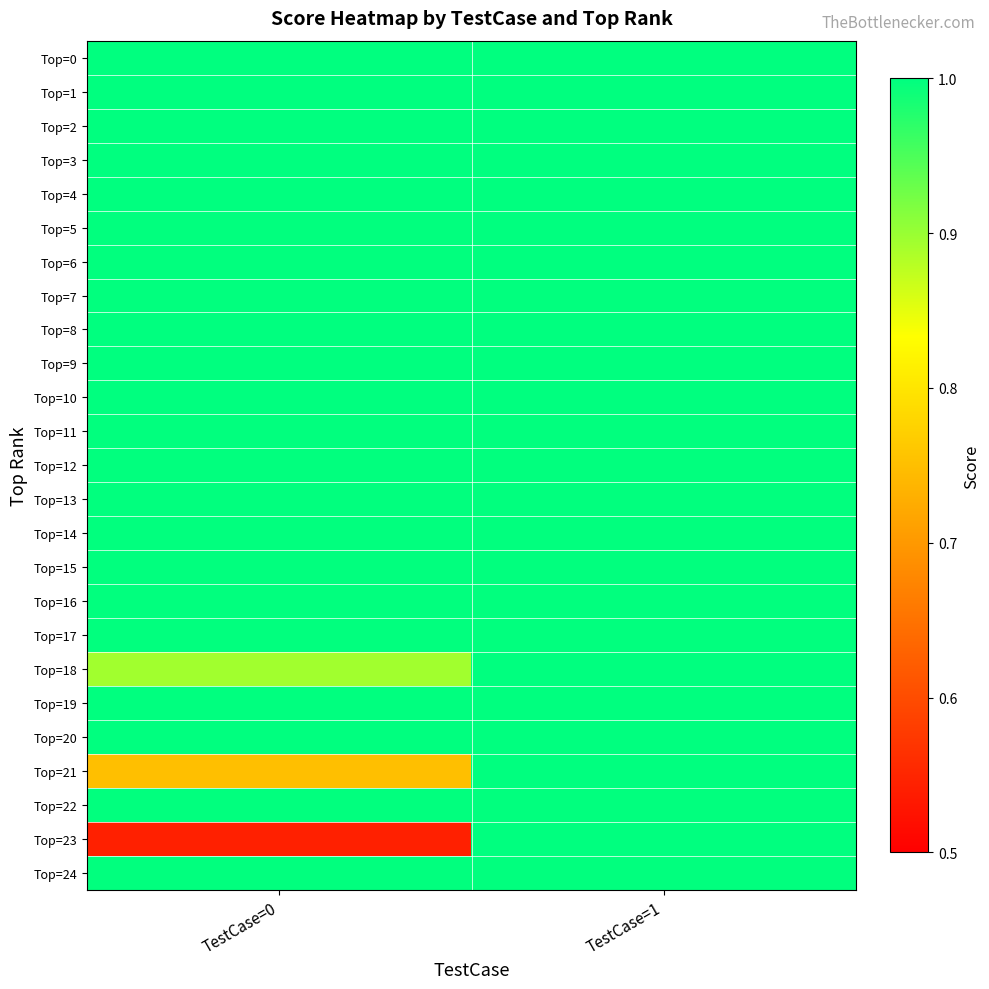

Which series changed the most between TestCase=0 and TestCase=1?

Top=23